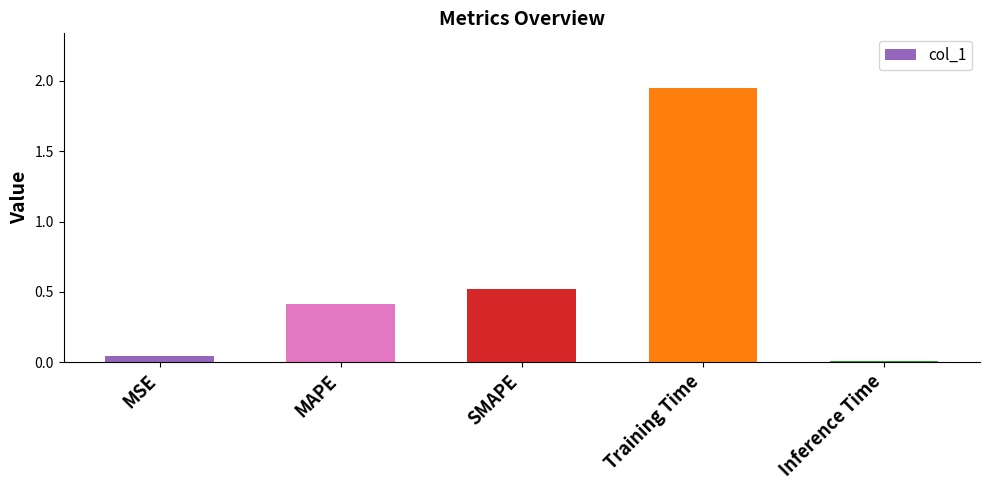

What is the difference between the values at Inference Time and MAPE?

0.4